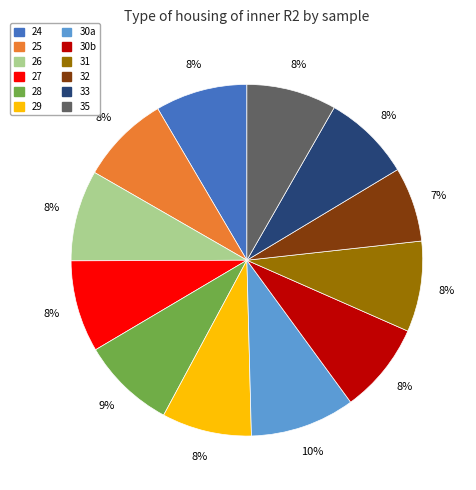

Combined, do 30b and 24 account for over 50%?

No